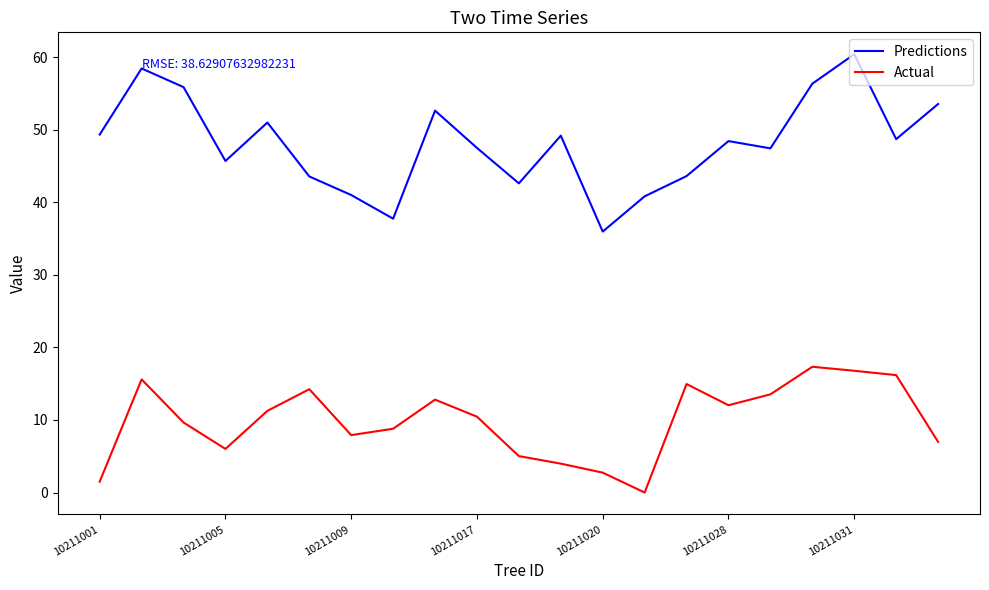

True or false: Actual and Predictions cross at least once.

False